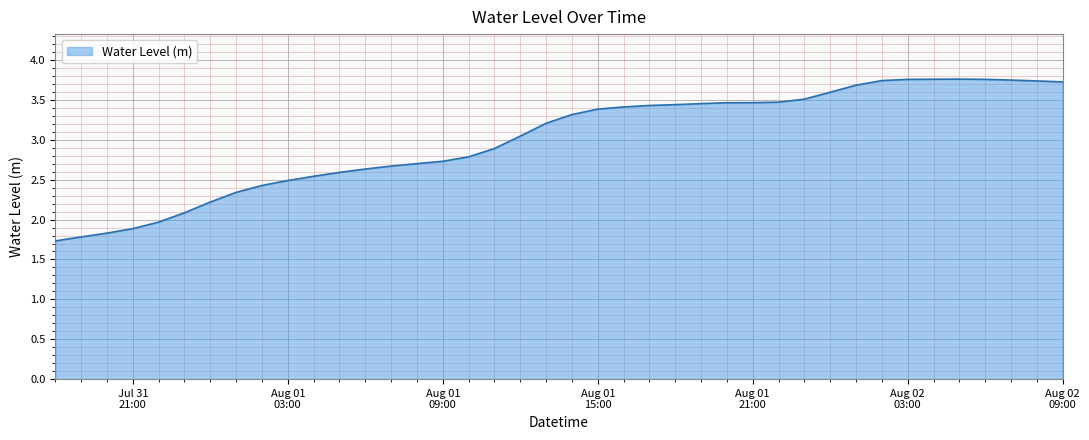

What is the difference between the maximum and minimum values?

2.0